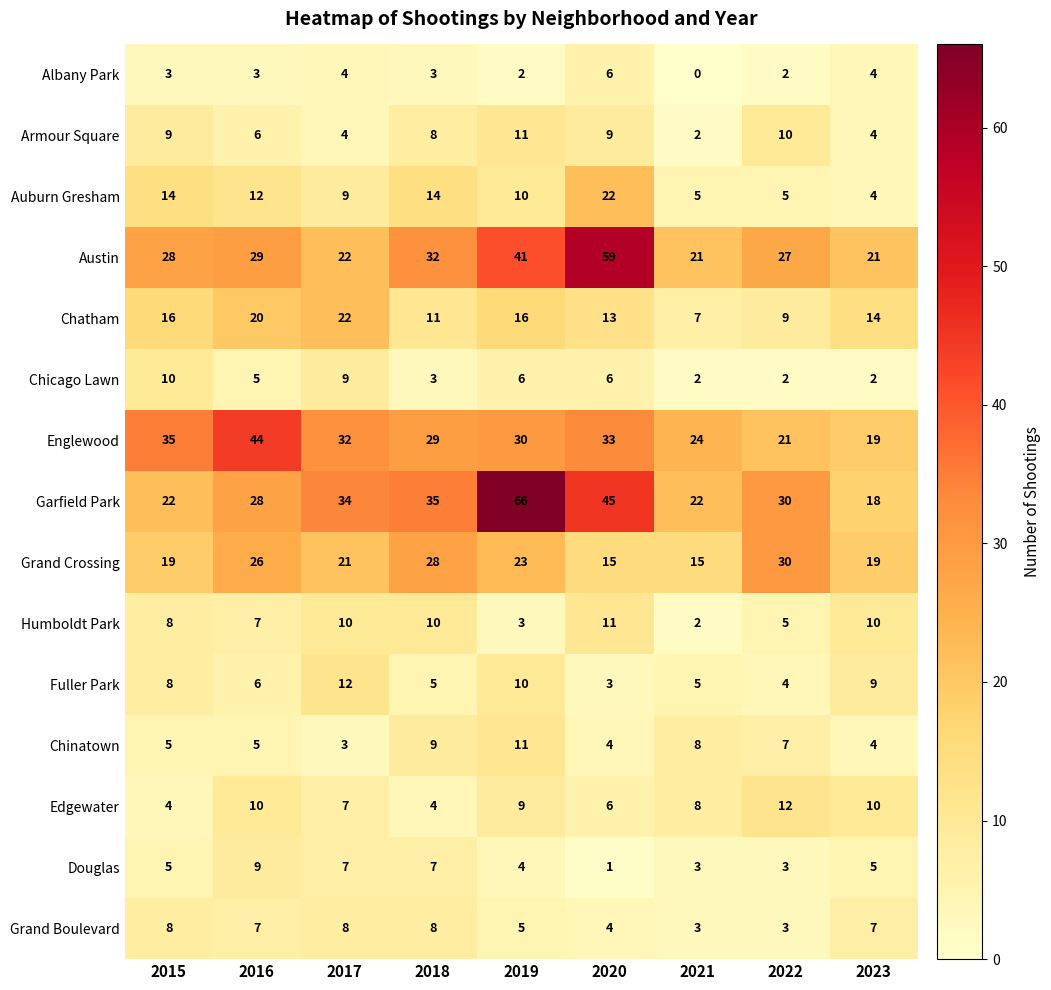

What is the maximum value shown in the chart?

66